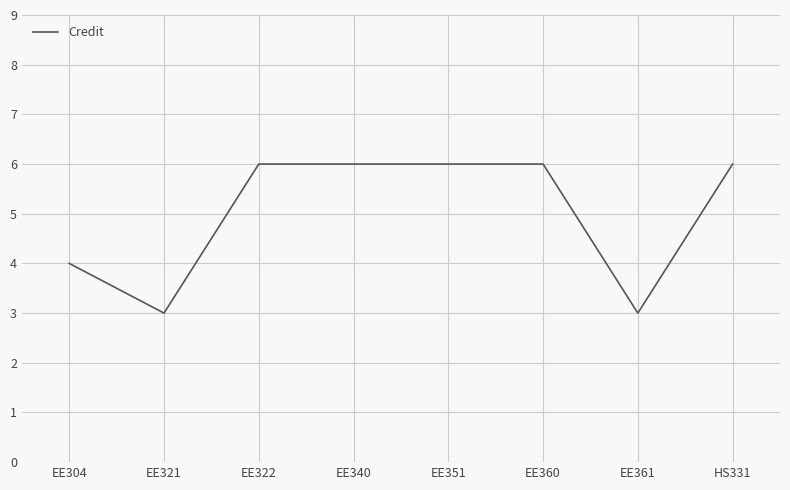

What is the smallest value displayed?

3